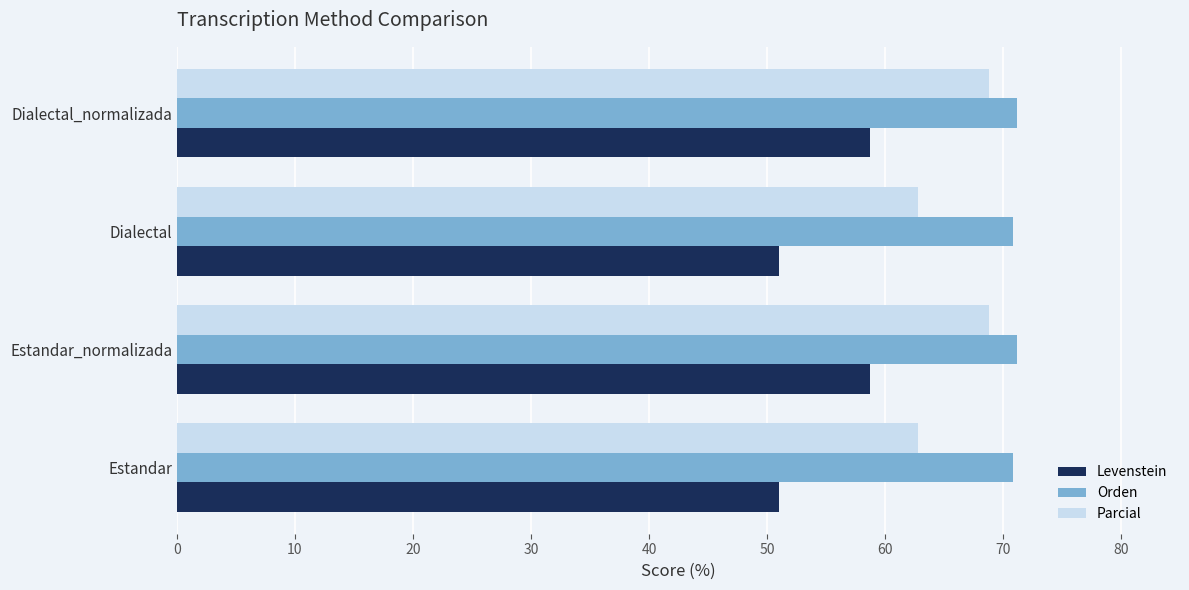

Which series has the largest total across all categories?

Orden